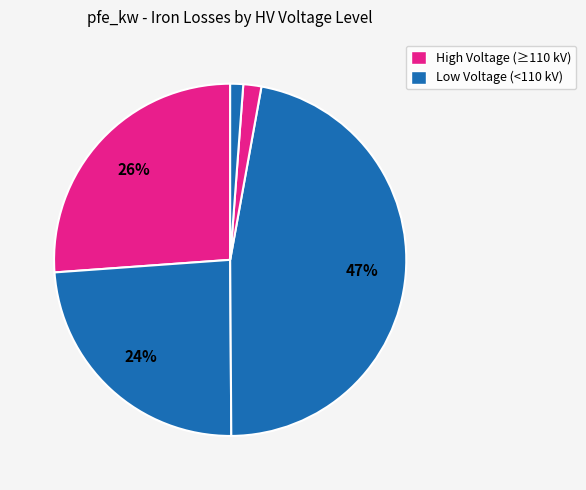

Is there a majority slice in this chart?

No